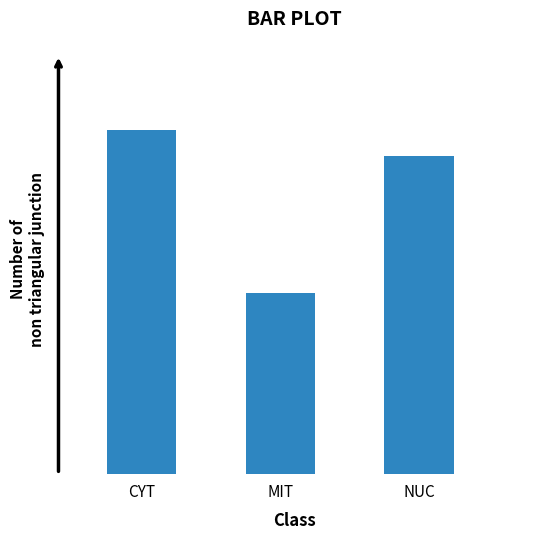

Are the bars grouped side by side (vs. stacked)?

No